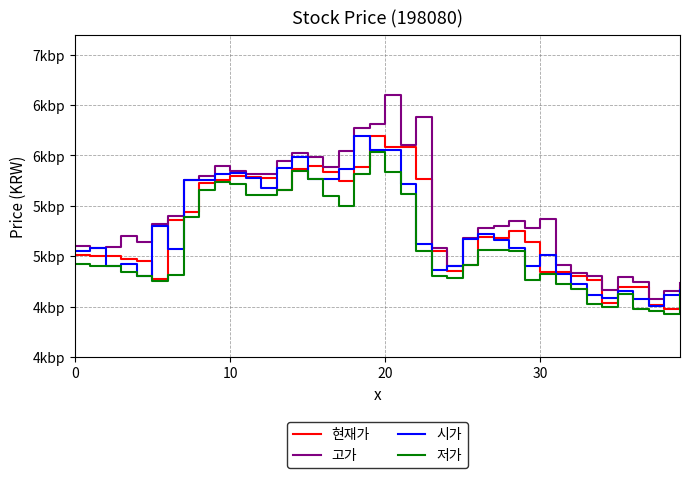

What is the difference between the second highest and second lowest values in the 저가 series?

1390